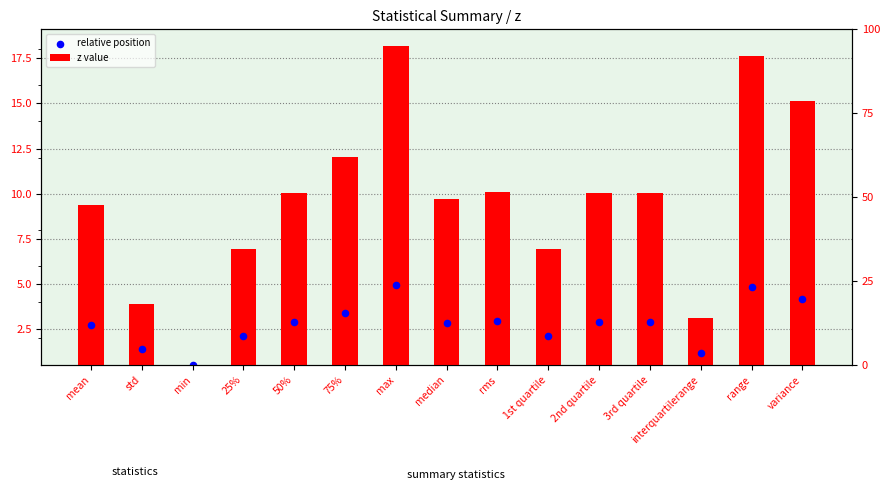

Which series contains the highest Y value?

z value